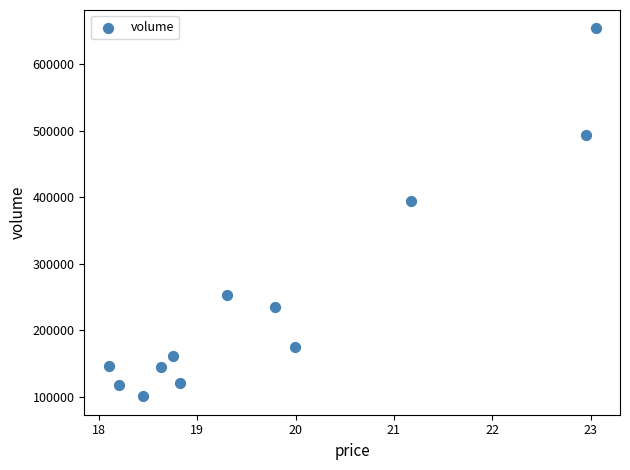

What Y value in the scatter plot is closest to 377334?

393715